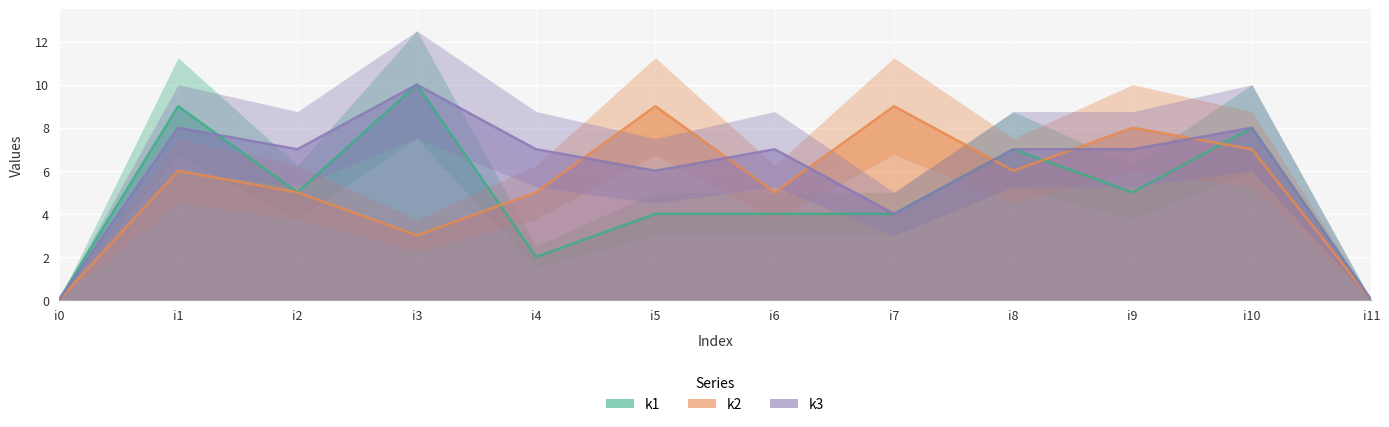

At which category does the chart reach its minimum across all series?

i0